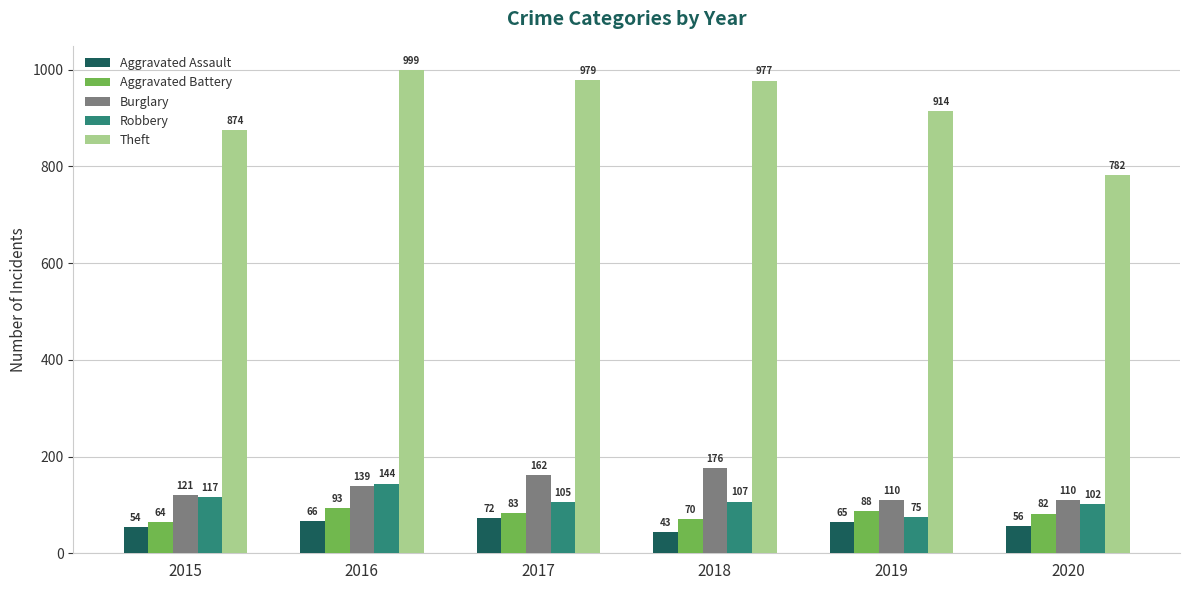

What is the approximate value of Aggravated Battery at 2016?

93